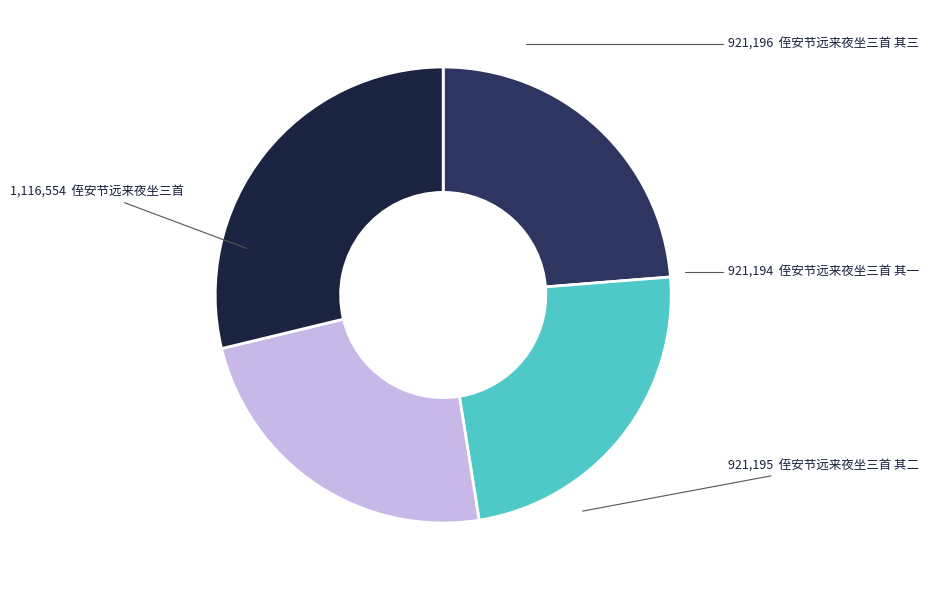

Count the number of slices in the pie.

4